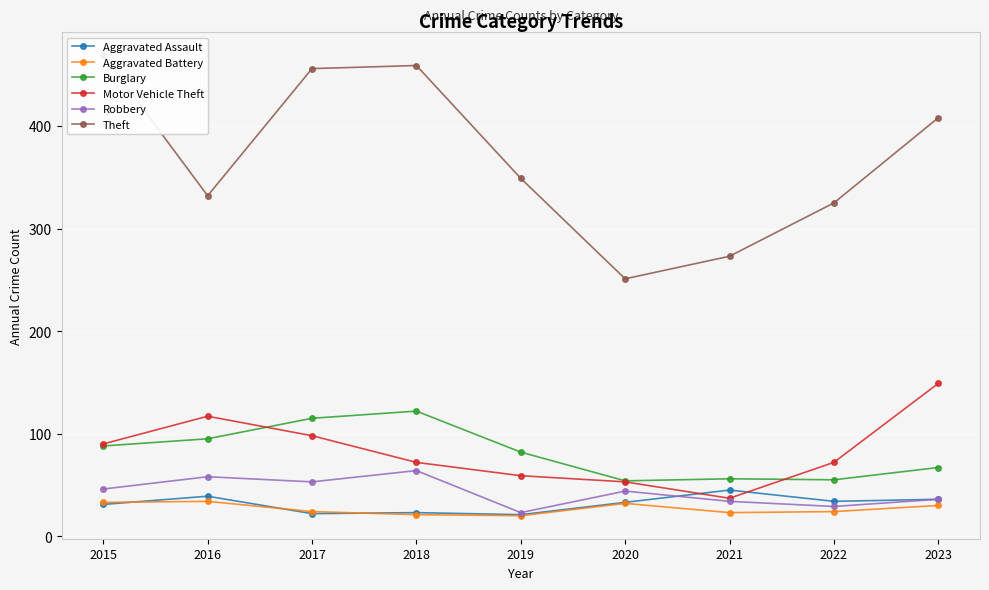

Is it true that Burglary equals 99 at 2021?

False